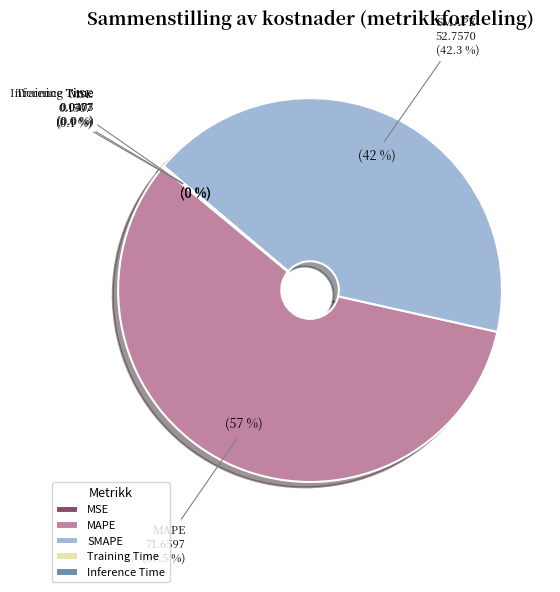

Rank the categories by value from highest to lowest.

MAPE, SMAPE, MSE, Inference Time, Training Time